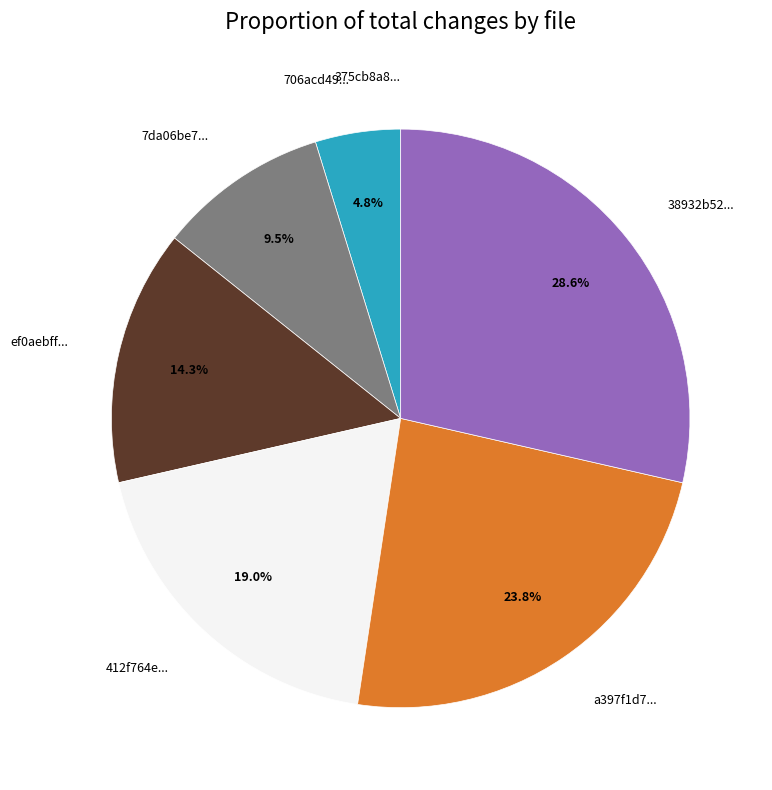

Is there any slice that represents more than half of the pie?

No